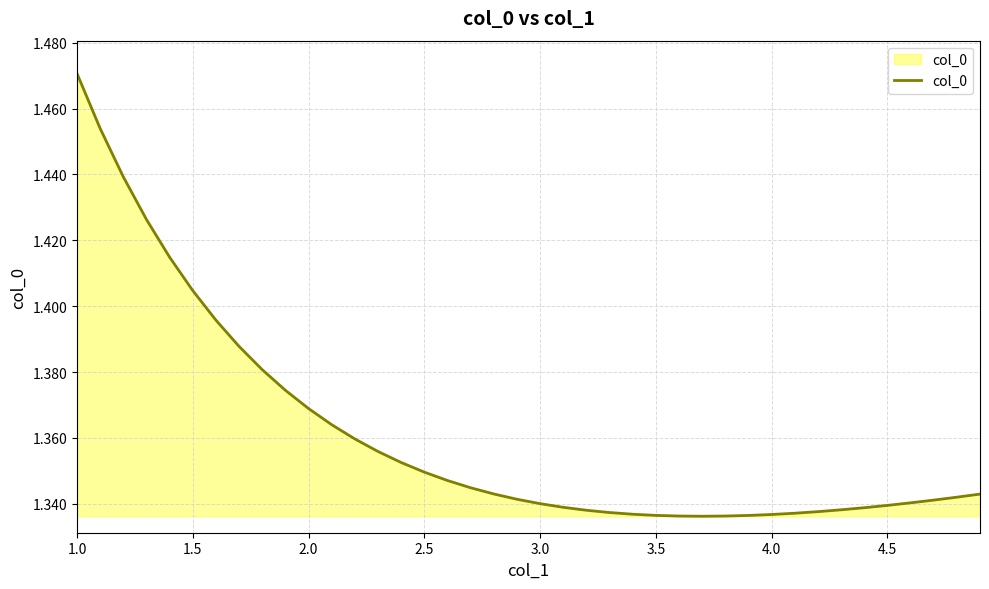

What is the sum of all values?

54.4